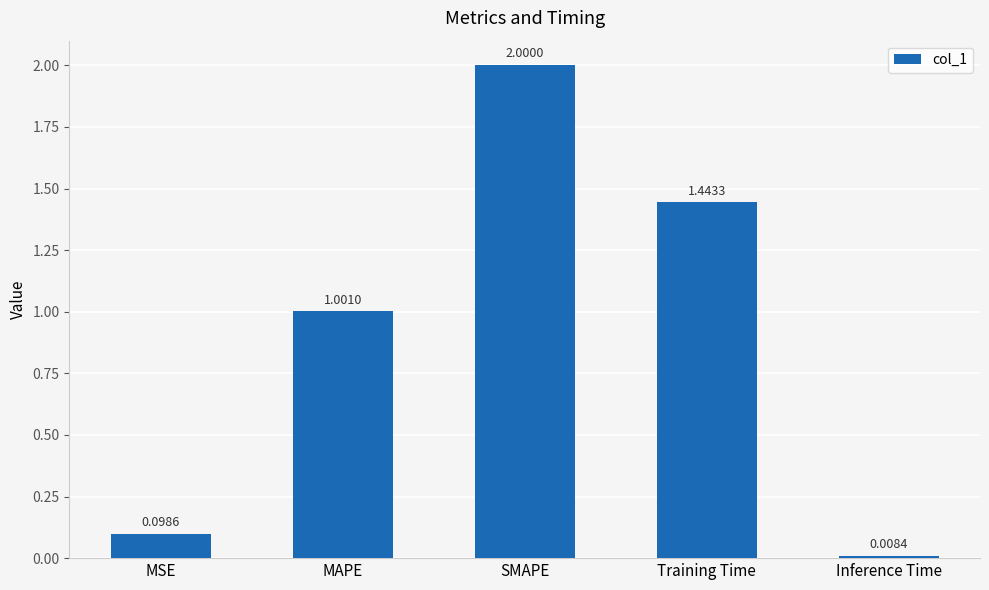

Between MSE and Inference Time, which is larger?

MSE